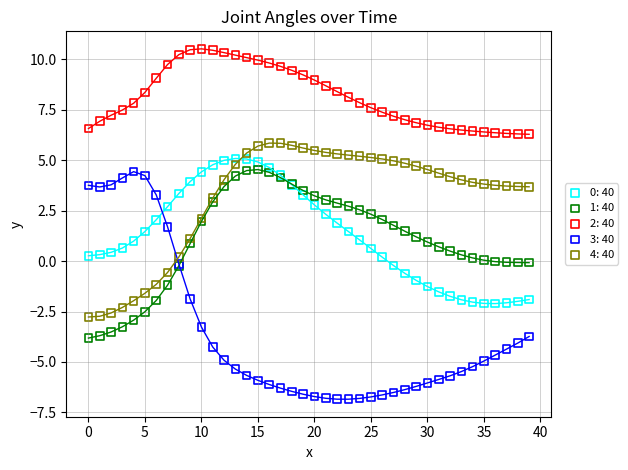

Which series reaches the maximum Y coordinate?

2: 40